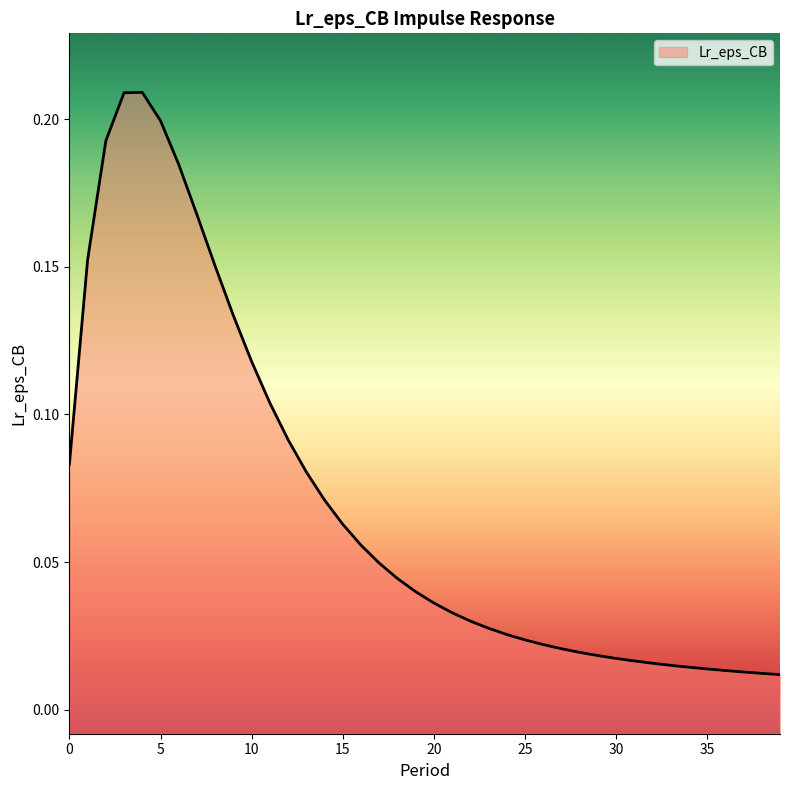

True or false: the data shows 0.0 at 28.

False